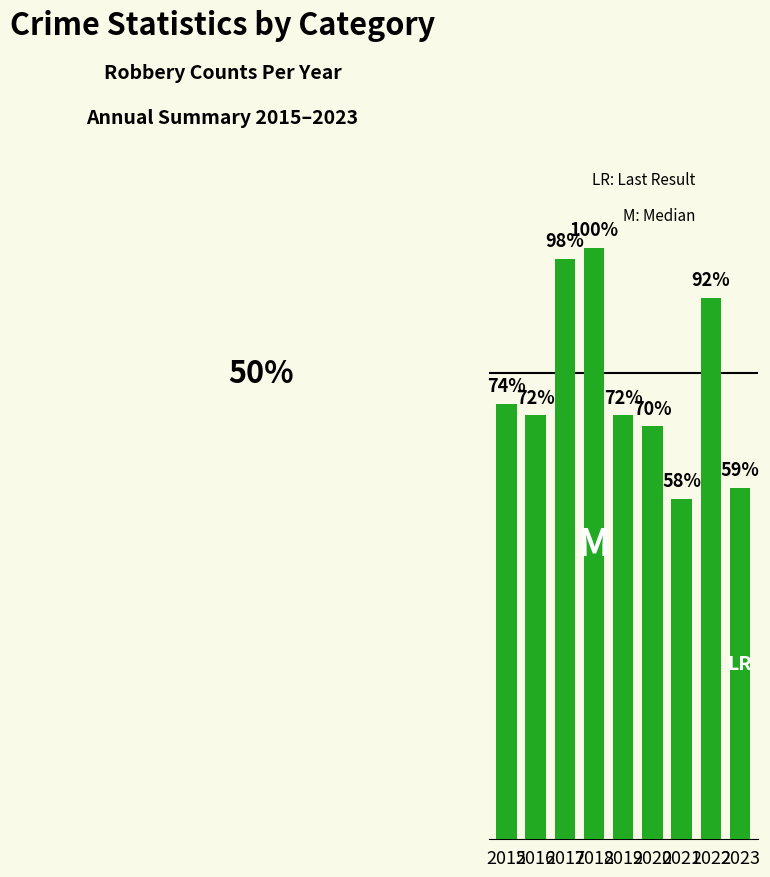

Between 2019 and 2018, which is larger?

2018